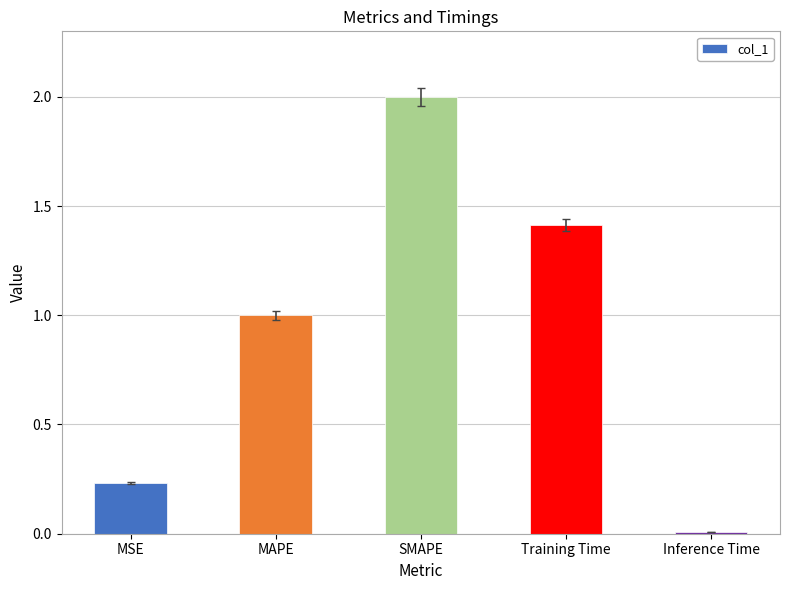

What is the value of the 4th bar from the left?

1.4